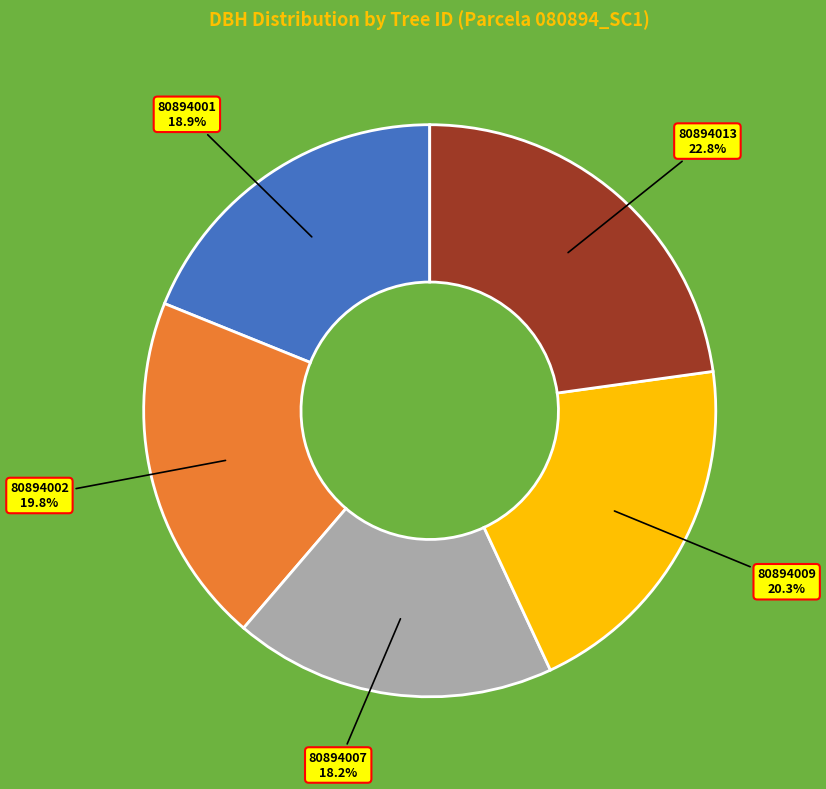

Is 80894001 the majority of the pie?

No